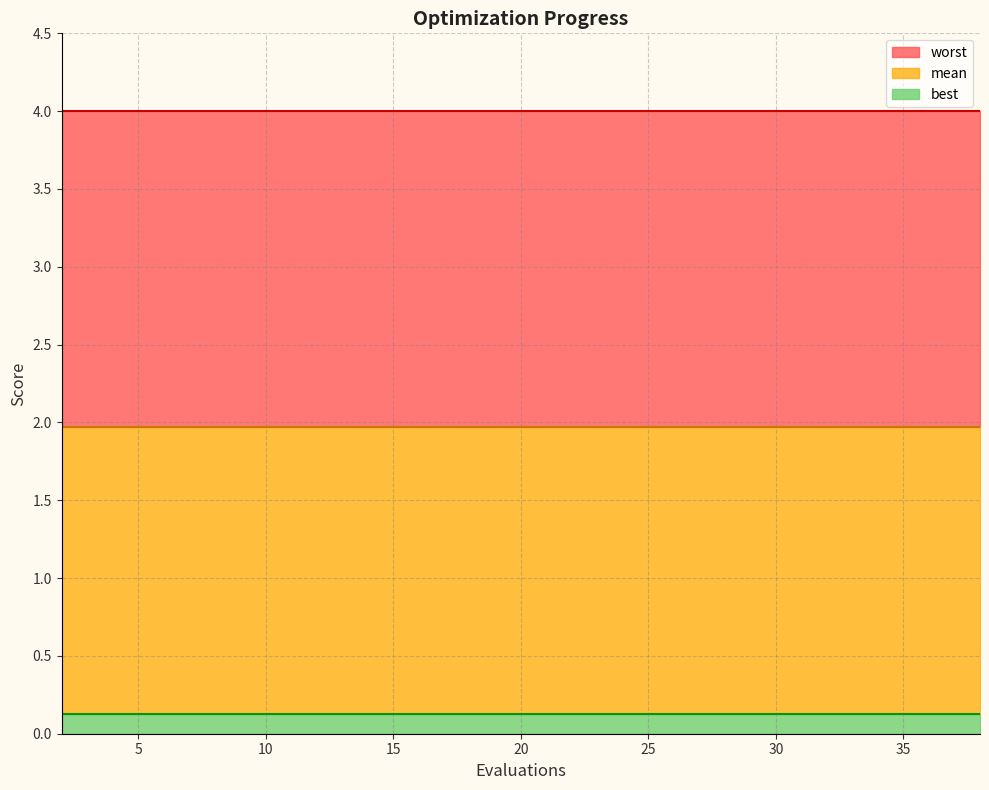

What is the minimum value shown in the chart?

0.1